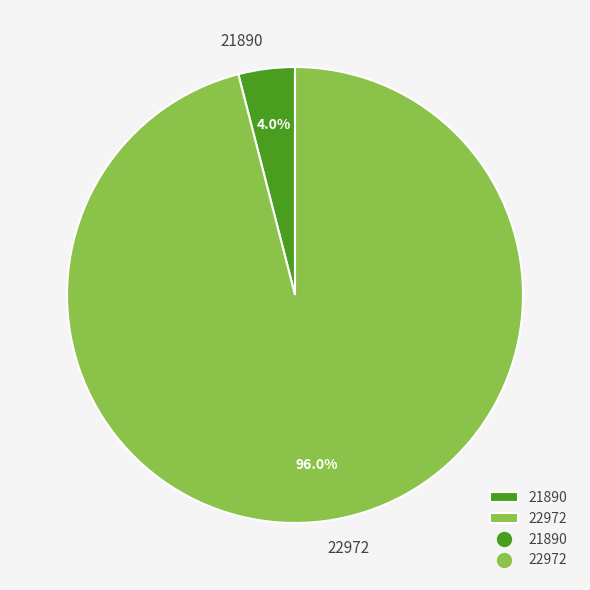

Does any single category account for the majority?

Yes